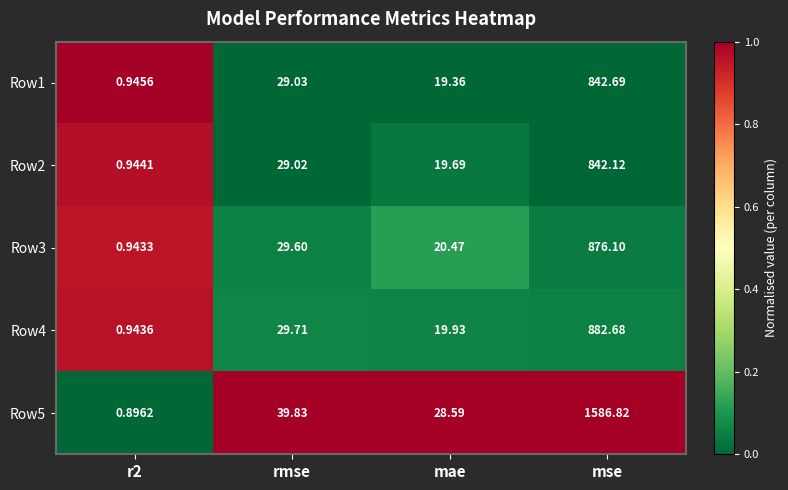

Rank the series at rmse from highest to lowest value.

Row5, Row4, Row3, Row1, Row2